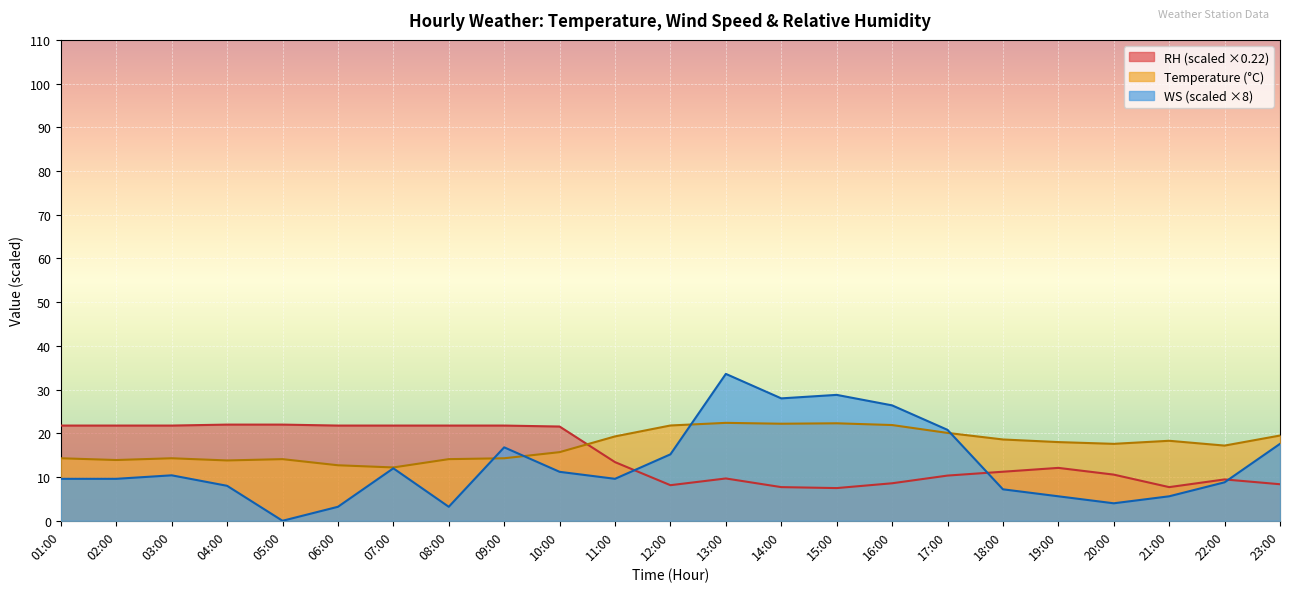

What are all the series names shown in the legend?

Temperature, WS, RH